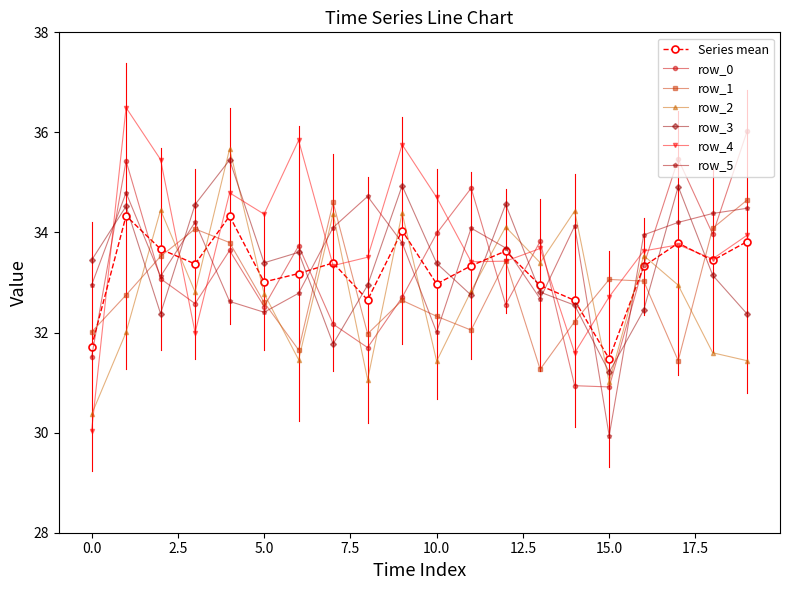

At how many categories does at least one series exceed 31?

20